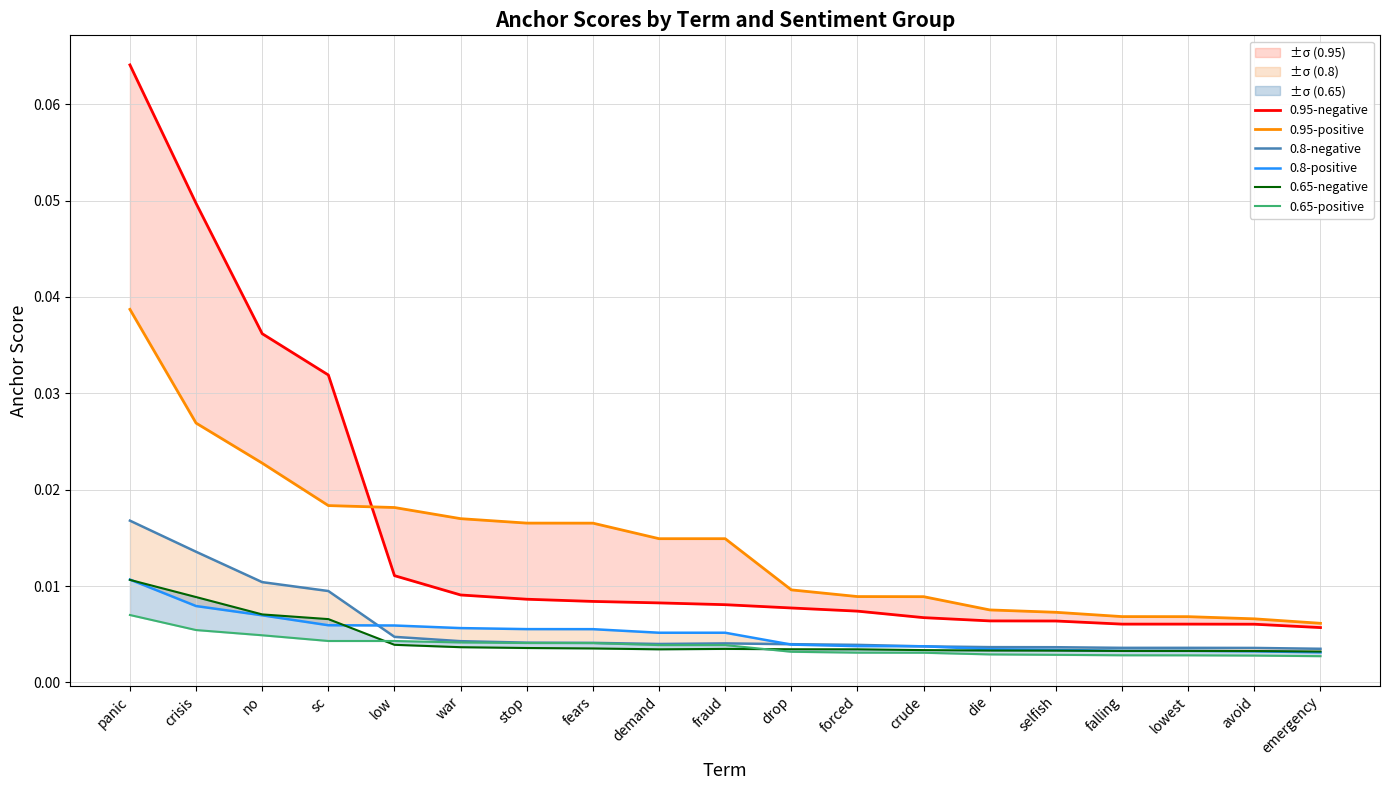

True or false: 0.8-positive and 0.95-negative intersect in this chart.

False